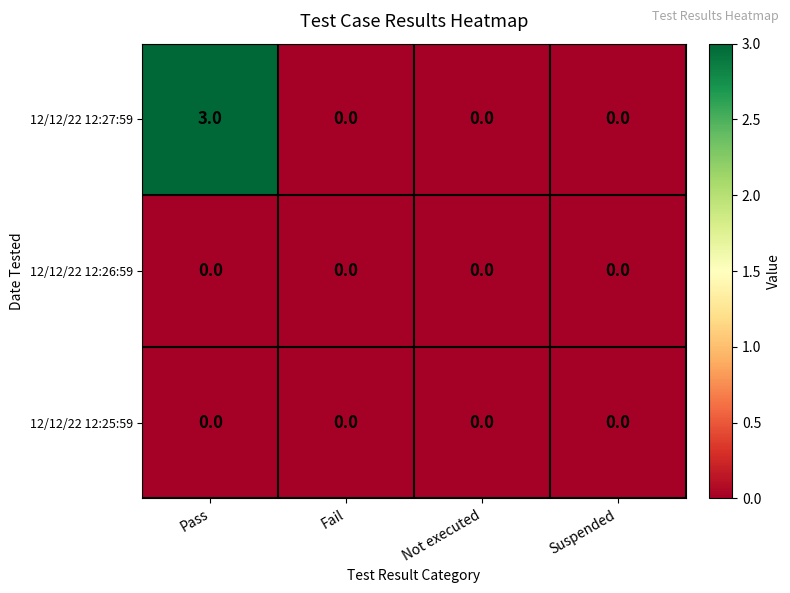

Which series has the widest spread of values?

12/12/22 12:27:59